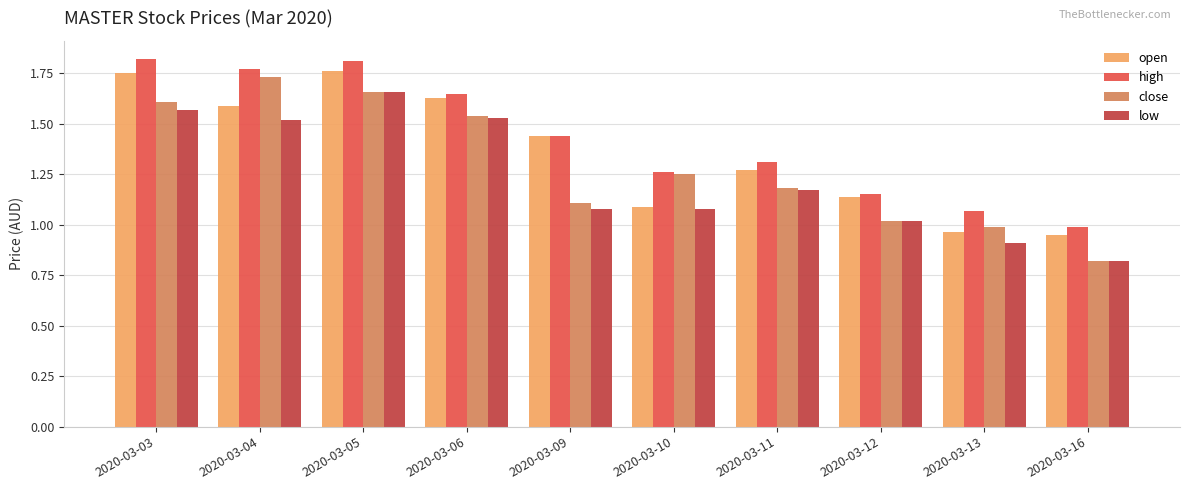

Which series has the largest range (max minus min)?

close